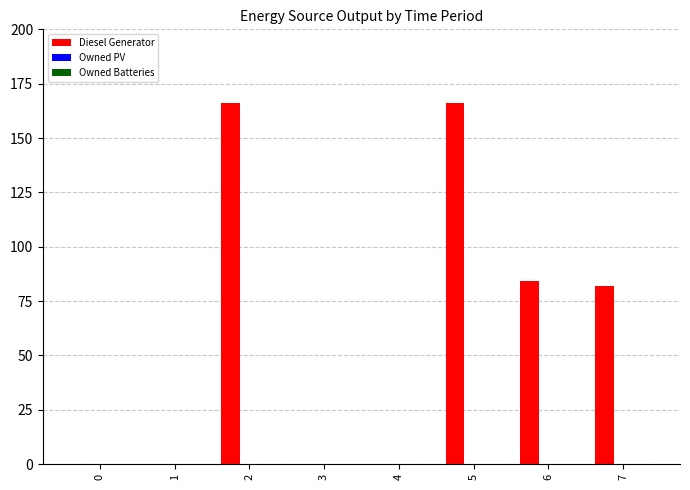

The value at 7 is 30.5. True or false?

False